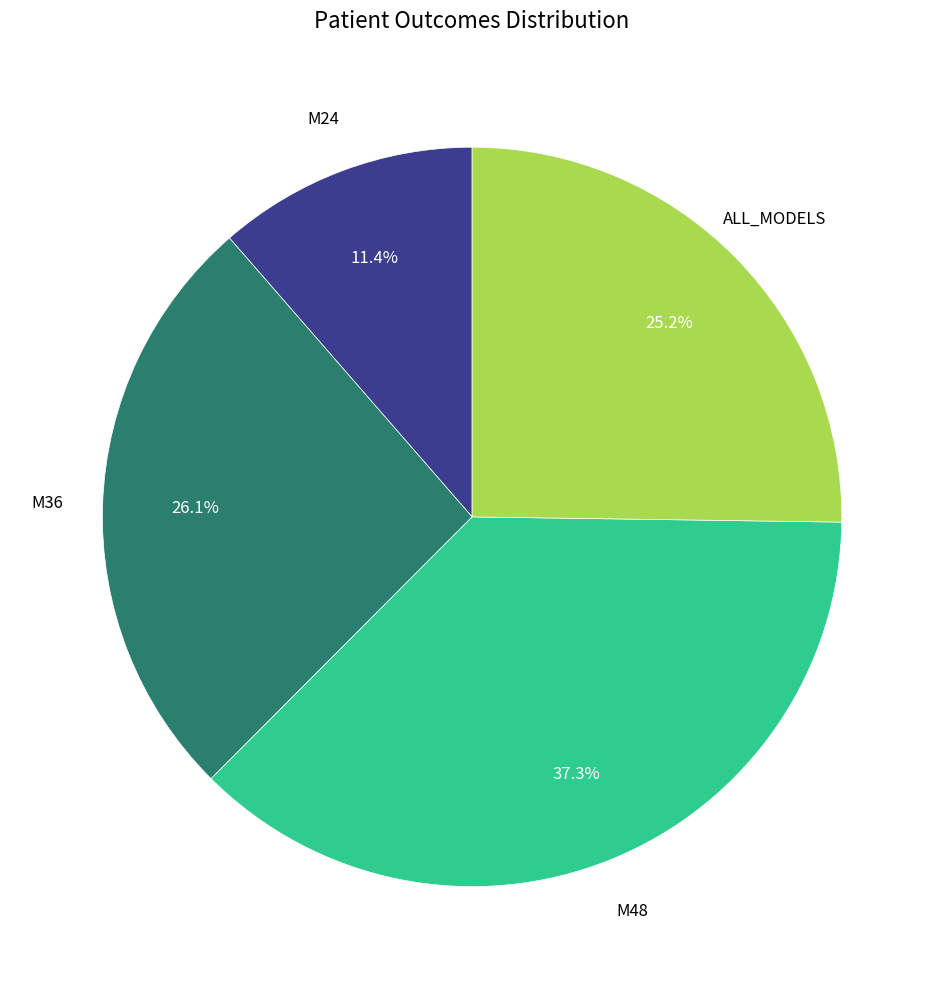

True or false: ALL_MODELS accounts for 32% of the total.

False